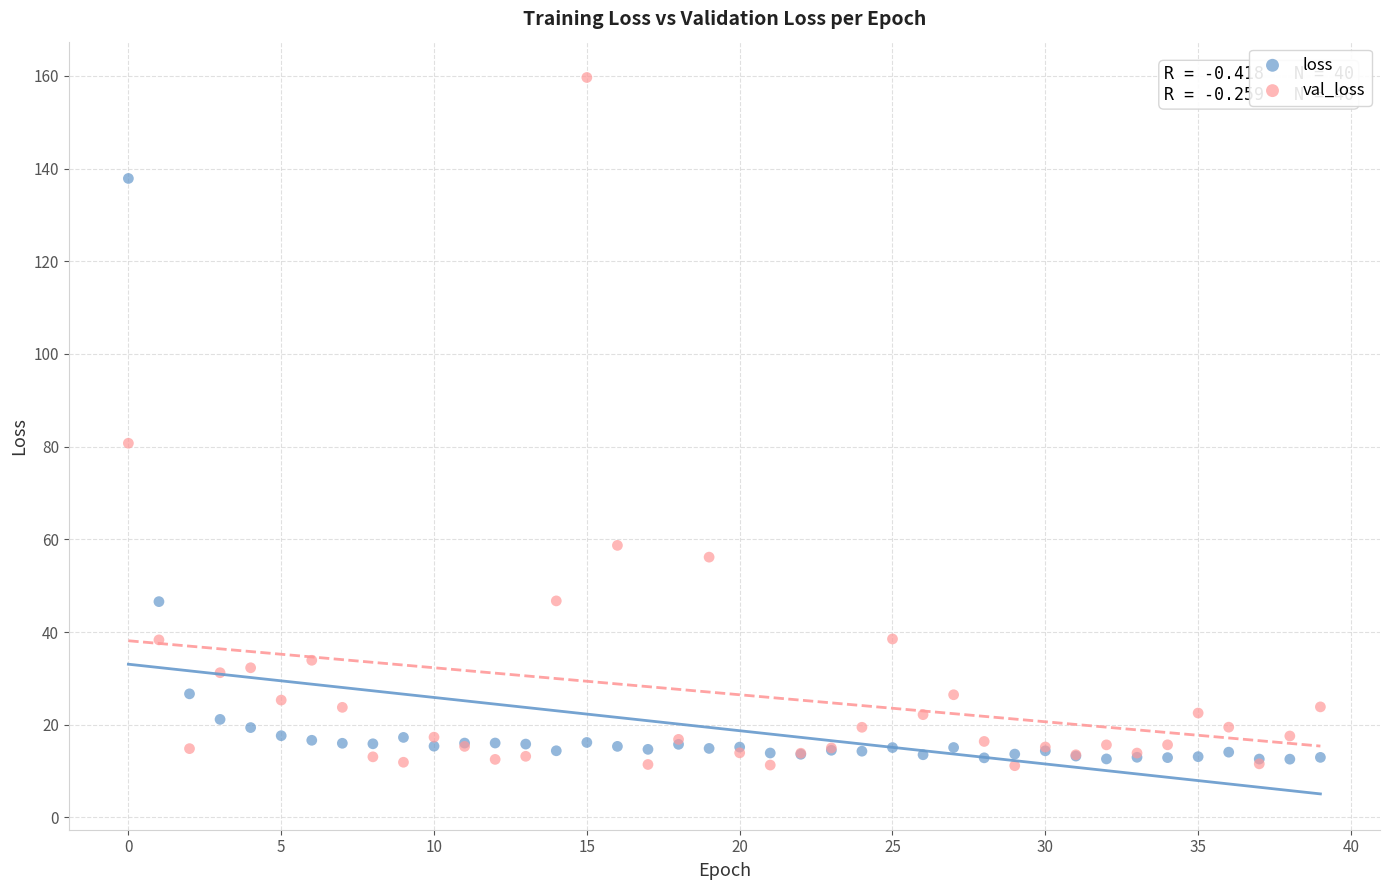

Which series has the widest spread of Y values?

val_loss